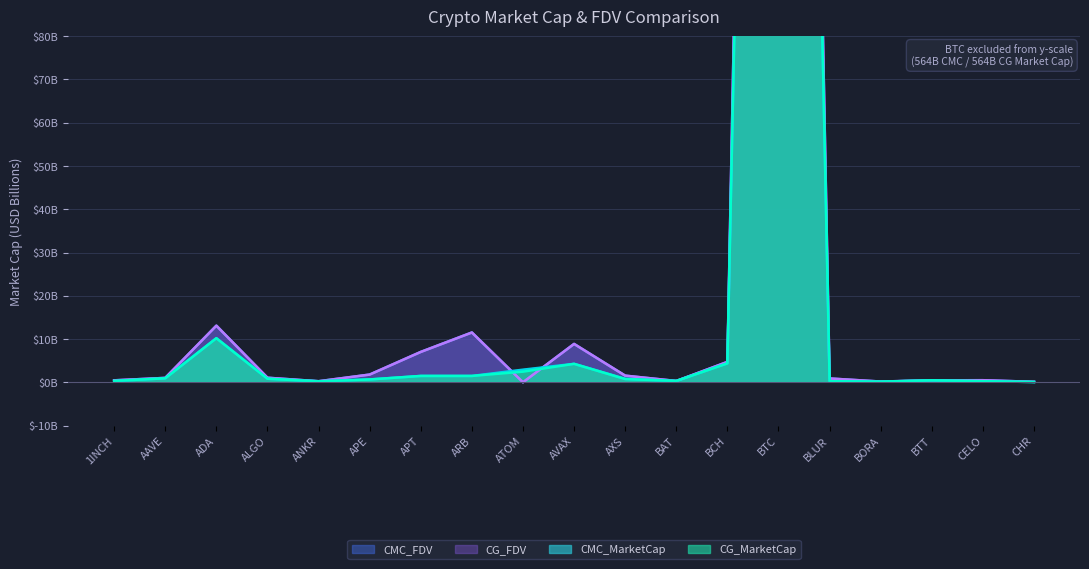

How many series are shown in this chart?

4